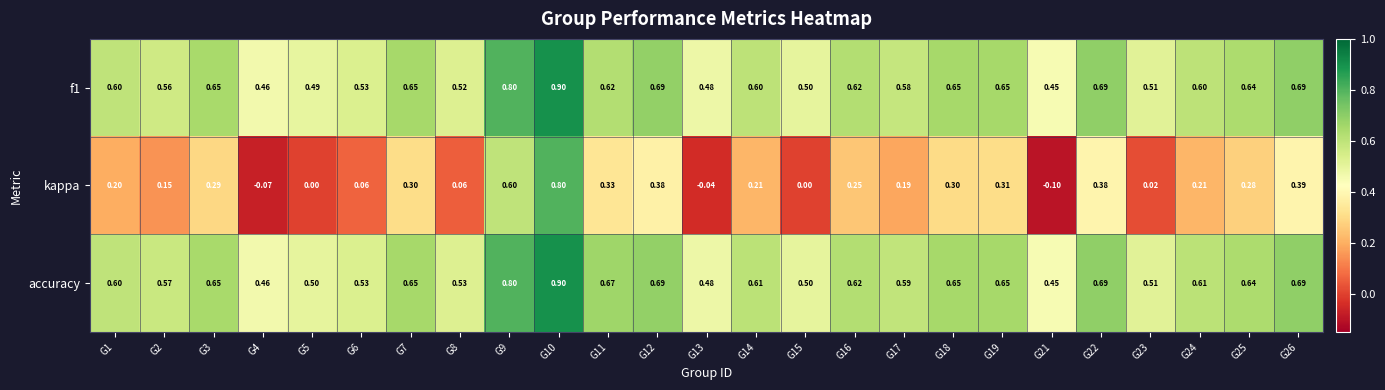

Between G1 and G11, which series saw the biggest shift?

kappa